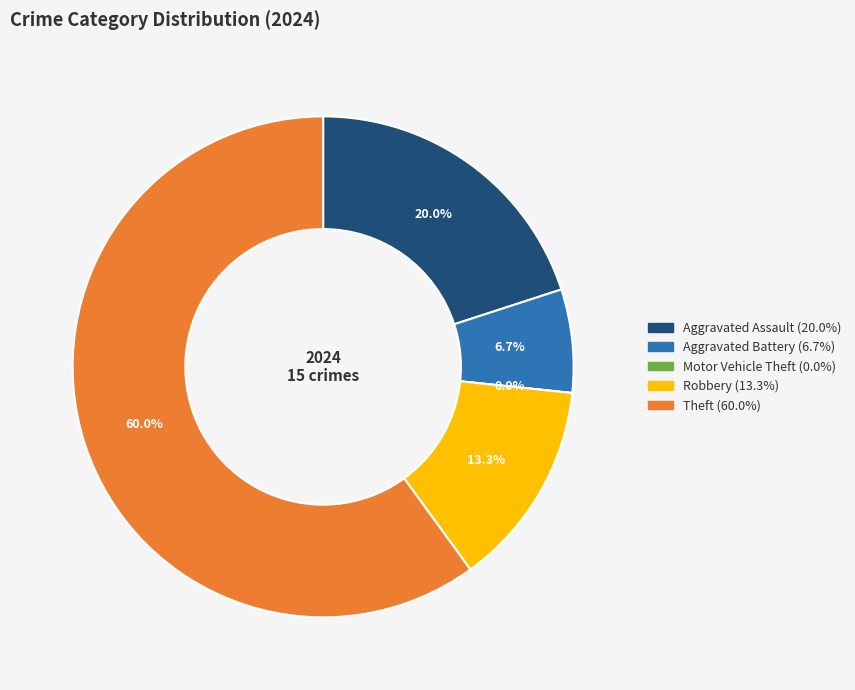

Is Aggravated Assault the majority of the pie?

No